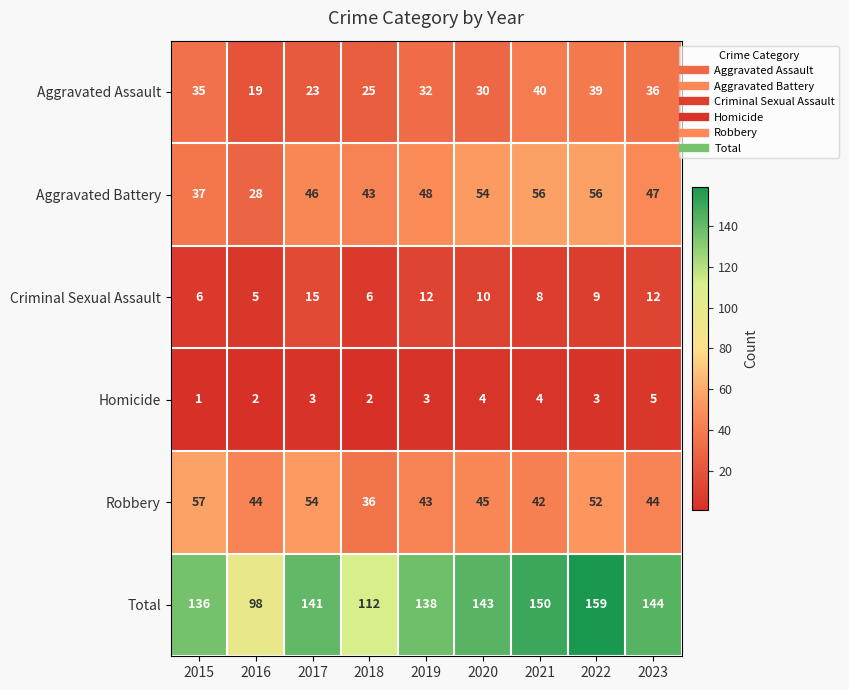

The Robbery series shows 52 at 2022. True or false?

True